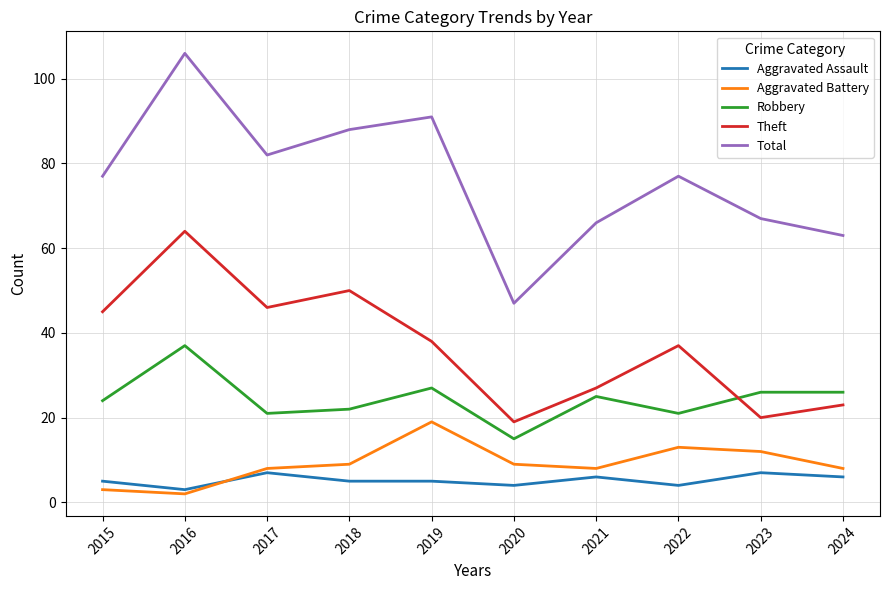

At which category is the sum across all series the highest?

2016